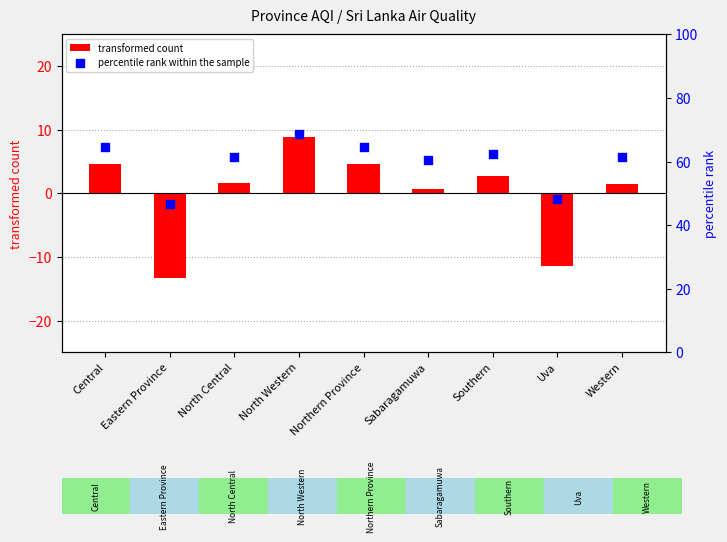

Which series has the largest Y range (max minus min)?

transformed count